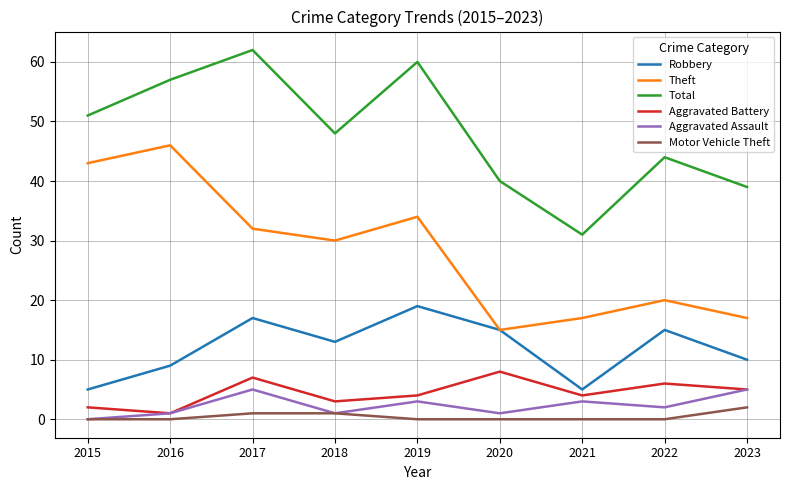

Reading right to left, list all the values displayed in this chart.

Robbery: 10	15	5	15	19	13	17	9	5
Theft: 17	20	17	15	34	30	32	46	43
Total: 39	44	31	40	60	48	62	57	51
Aggravated Battery: 5	6	4	8	4	3	7	1	2
Aggravated Assault: 5	2	3	1	3	1	5	1	0
Motor Vehicle Theft: 2	0	0	0	0	1	1	0	0